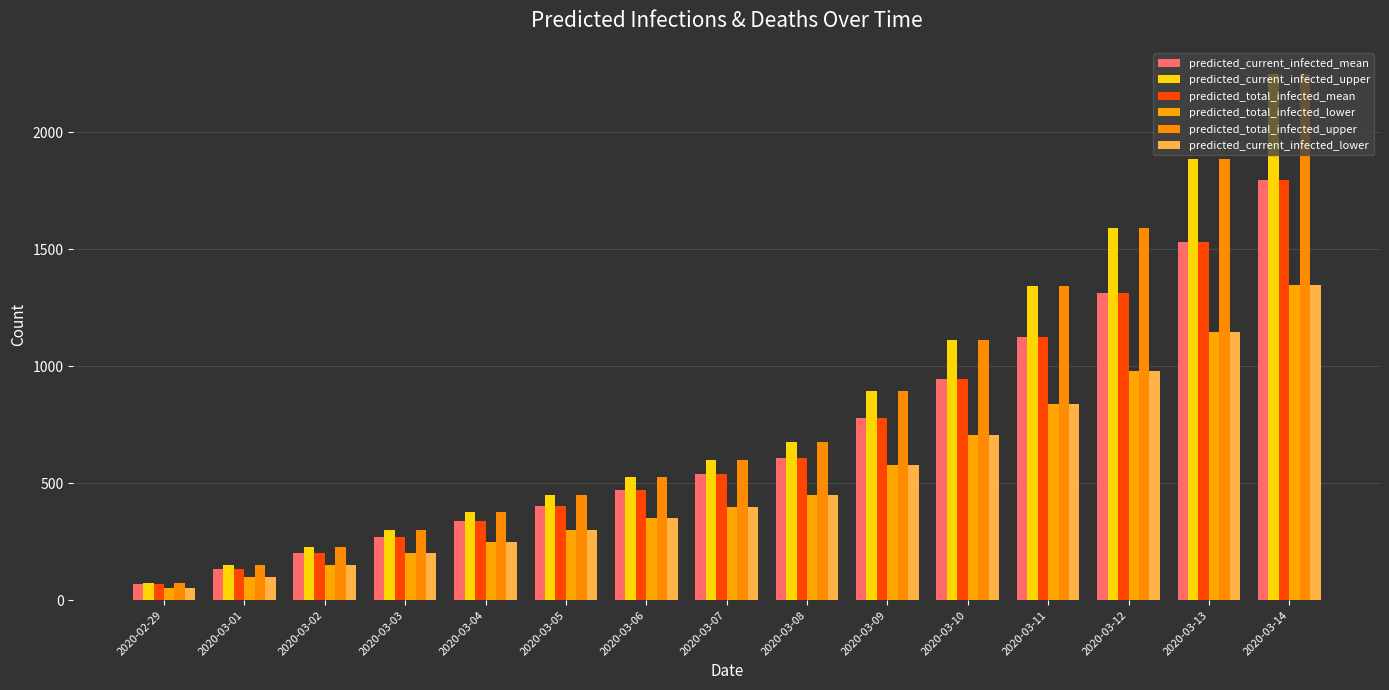

Reading left to right, list all the values displayed in this chart.

predicted_current_infected_mean: 2020-02-29=67	2020-03-01=135	2020-03-02=202	2020-03-03=269	2020-03-04=337	2020-03-05=404	2020-03-06=471	2020-03-07=538	2020-03-08=606	2020-03-09=777	2020-03-10=947	2020-03-11=1123	2020-03-12=1313	2020-03-13=1533	2020-03-14=1797
predicted_current_infected_upper: 2020-02-29=75	2020-03-01=150	2020-03-02=225	2020-03-03=300	2020-03-04=375	2020-03-05=450	2020-03-06=525	2020-03-07=600	2020-03-08=675	2020-03-09=896	2020-03-10=1114	2020-03-11=1343	2020-03-12=1593	2020-03-13=1888	2020-03-14=2249
predicted_total_infected_mean: 2020-02-29=67	2020-03-01=135	2020-03-02=202	2020-03-03=269	2020-03-04=337	2020-03-05=404	2020-03-06=471	2020-03-07=538	2020-03-08=606	2020-03-09=777	2020-03-10=947	2020-03-11=1123	2020-03-12=1313	2020-03-13=1533	2020-03-14=1797
predicted_total_infected_lower: 2020-02-29=50	2020-03-01=100	2020-03-02=150	2020-03-03=200	2020-03-04=250	2020-03-05=300	2020-03-06=350	2020-03-07=400	2020-03-08=450	2020-03-09=578	2020-03-10=705	2020-03-11=837	2020-03-12=981	2020-03-13=1147	2020-03-14=1348
predicted_total_infected_upper: 2020-02-29=75	2020-03-01=150	2020-03-02=225	2020-03-03=300	2020-03-04=375	2020-03-05=450	2020-03-06=525	2020-03-07=600	2020-03-08=675	2020-03-09=896	2020-03-10=1114	2020-03-11=1343	2020-03-12=1593	2020-03-13=1888	2020-03-14=2249
predicted_current_infected_lower: 2020-02-29=50	2020-03-01=100	2020-03-02=150	2020-03-03=200	2020-03-04=250	2020-03-05=300	2020-03-06=350	2020-03-07=400	2020-03-08=450	2020-03-09=578	2020-03-10=705	2020-03-11=837	2020-03-12=981	2020-03-13=1147	2020-03-14=1348